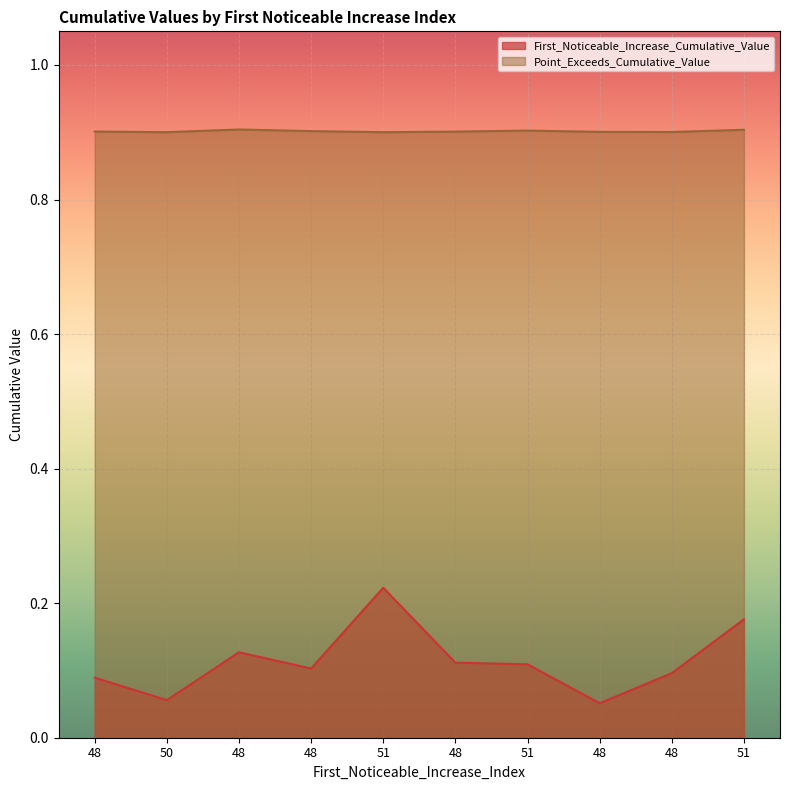

Is the value of Point_Exceeds_Cumulative_Value at 48 greater than the value of First_Noticeable_Increase_Cumulative_Value at 48?

Yes